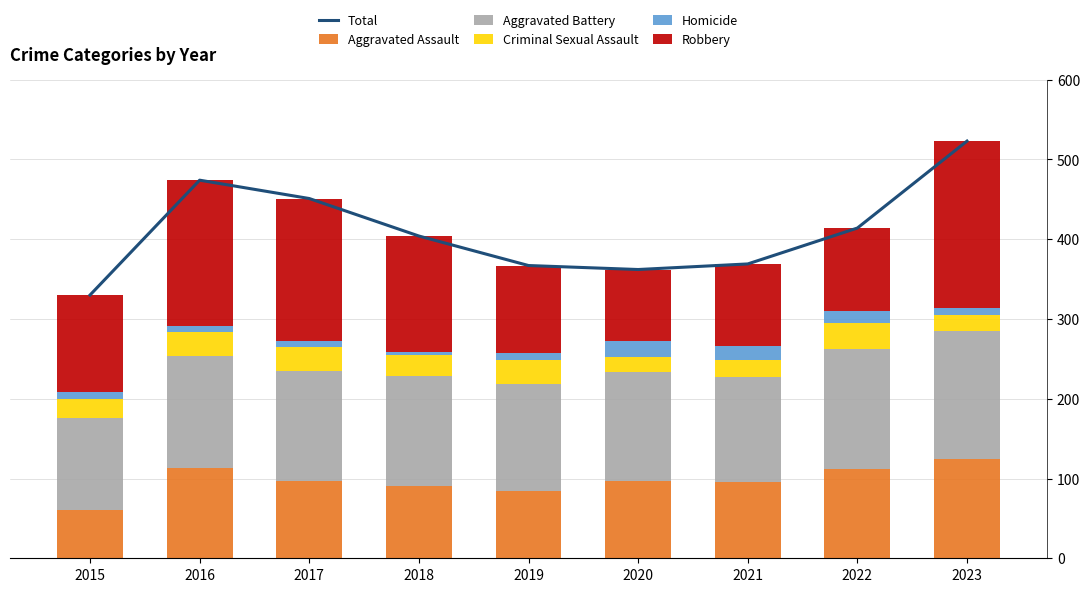

Reading left to right, extract all data points from this chart.

Total: 2015=330	2016=474	2017=451	2018=404	2019=367	2020=362	2021=369	2022=414	2023=523
Aggravated Assault: 2015=61	2016=113	2017=97	2018=90	2019=84	2020=97	2021=96	2022=112	2023=124
Aggravated Battery: 2015=115	2016=140	2017=138	2018=138	2019=135	2020=136	2021=131	2022=150	2023=161
Criminal Sexual Assault: 2015=24	2016=31	2017=30	2018=27	2019=29	2020=19	2021=22	2022=33	2023=20
Homicide: 2015=9	2016=7	2017=7	2018=4	2019=9	2020=21	2021=17	2022=15	2023=9
Robbery: 2015=121	2016=183	2017=179	2018=145	2019=110	2020=89	2021=103	2022=104	2023=209